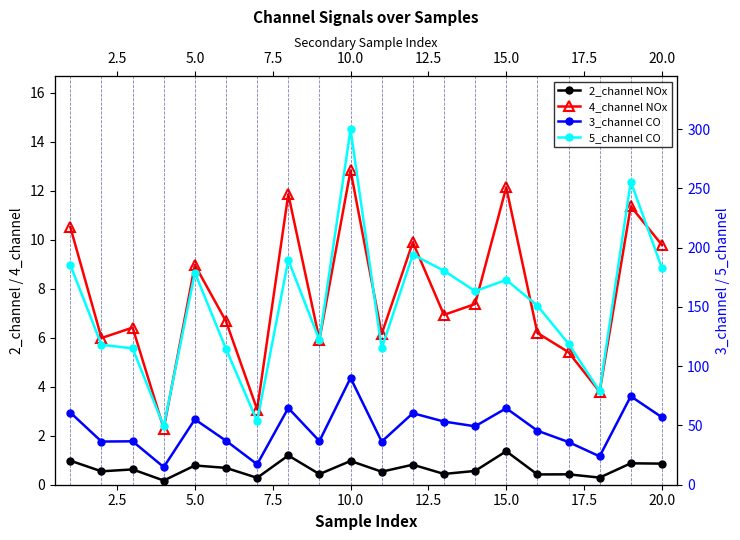

How many interior local valleys does the 3_channel CO series have?

7